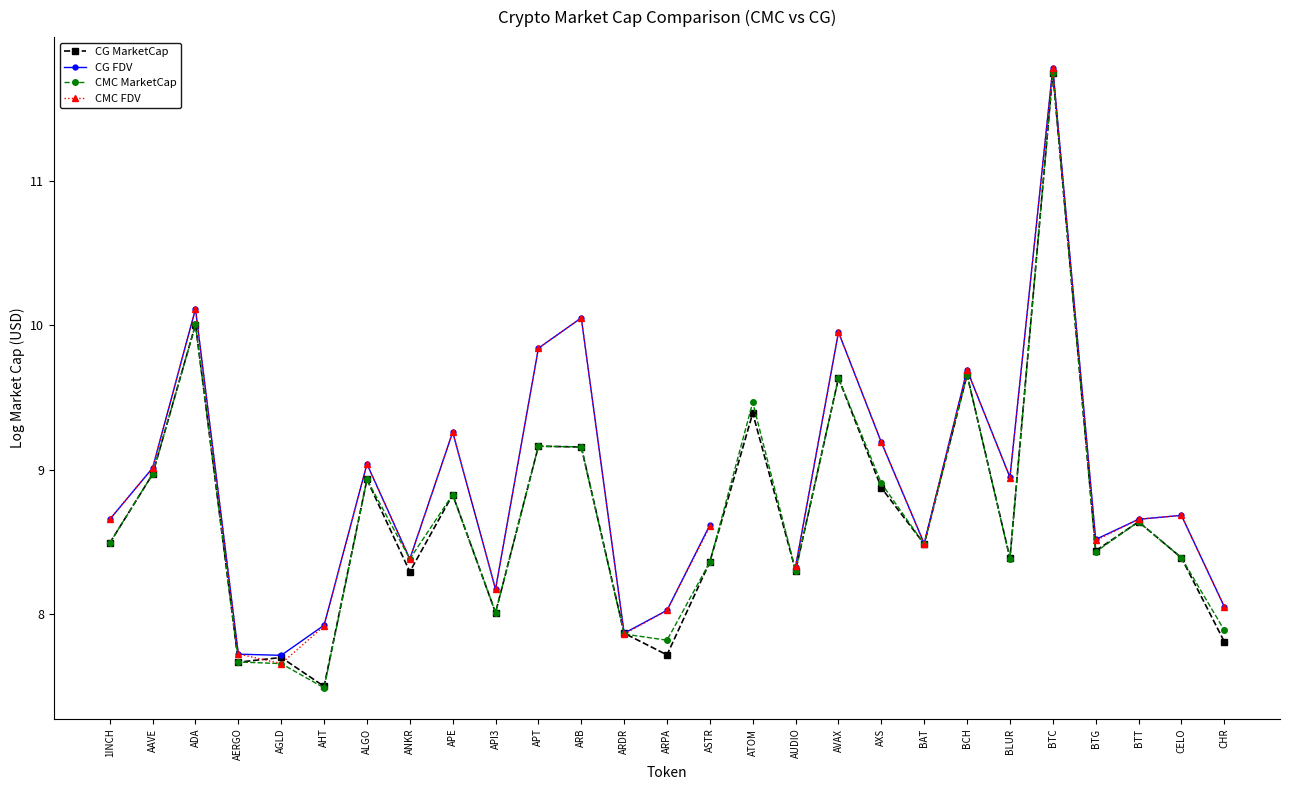

Is the value of CMC FDV at APT greater than the value of CG MarketCap at ASTR?

Yes